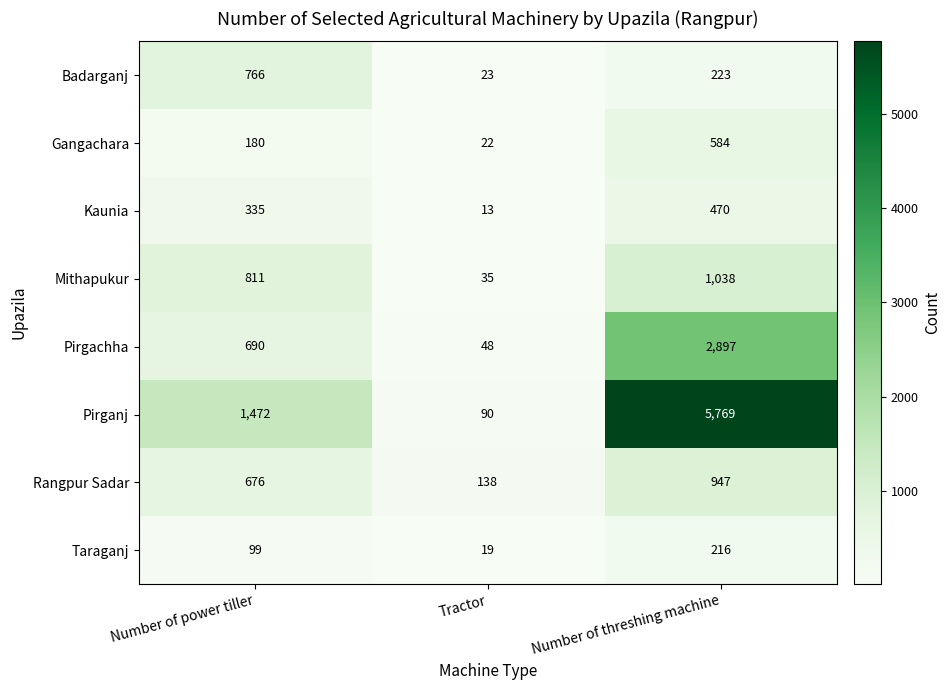

Reading left to right, extract all data points from this chart.

Badarganj: Number of power tiller=766	Tractor=23	Number of threshing machine=223
Gangachara: Number of power tiller=180	Tractor=22	Number of threshing machine=584
Kaunia: Number of power tiller=335	Tractor=13	Number of threshing machine=470
Mithapukur: Number of power tiller=811	Tractor=35	Number of threshing machine=1038
Pirgachha: Number of power tiller=690	Tractor=48	Number of threshing machine=2897
Pirganj: Number of power tiller=1472	Tractor=90	Number of threshing machine=5769
Rangpur Sadar: Number of power tiller=676	Tractor=138	Number of threshing machine=947
Taraganj: Number of power tiller=99	Tractor=19	Number of threshing machine=216